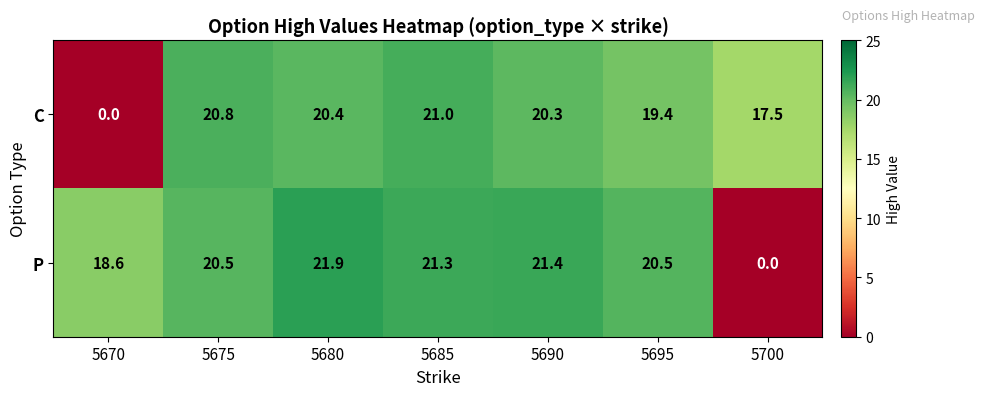

Which series has the largest total across all categories?

P